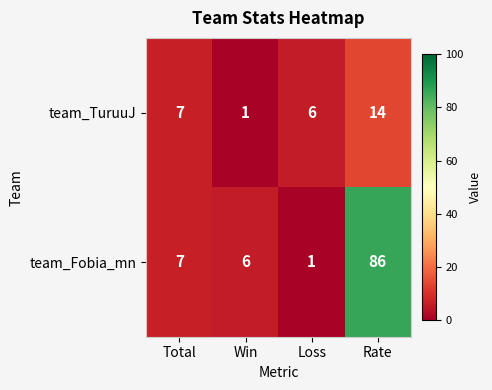

Is it true that team_TuruuJ equals 1 at Win?

True